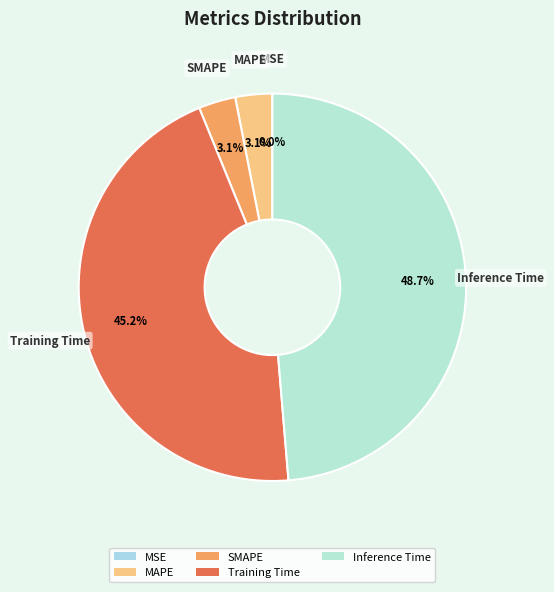

What portion of the pie excludes MAPE?

96.9%